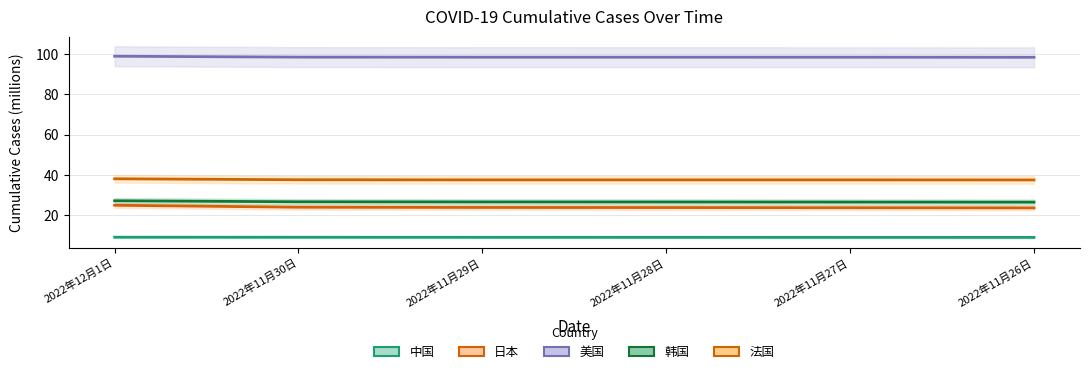

What position from the right is 2022年11月30日?

5